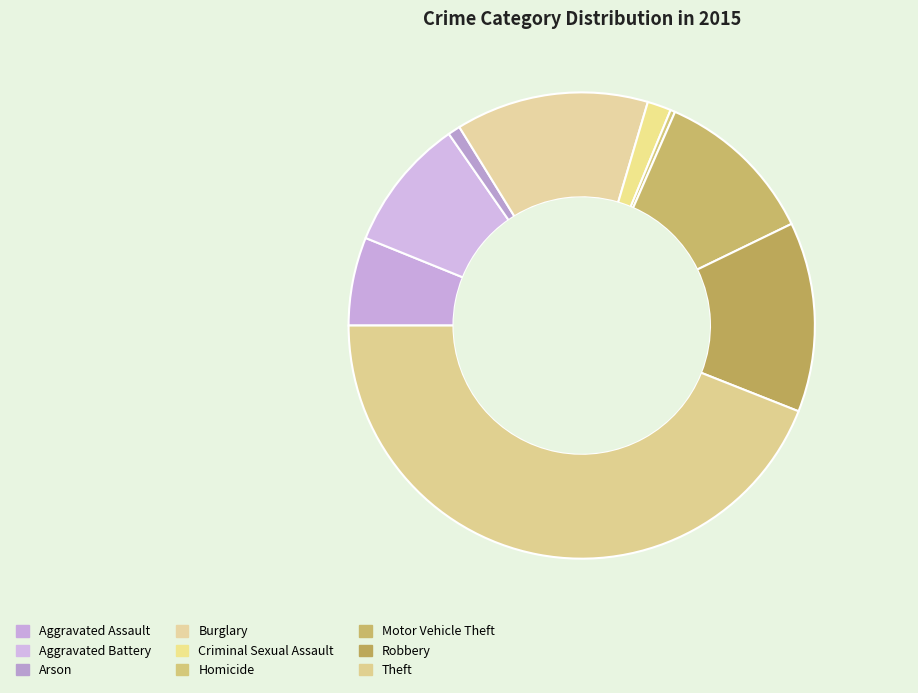

Combined, what portion of the pie is Aggravated Assault and Robbery?

19.3%